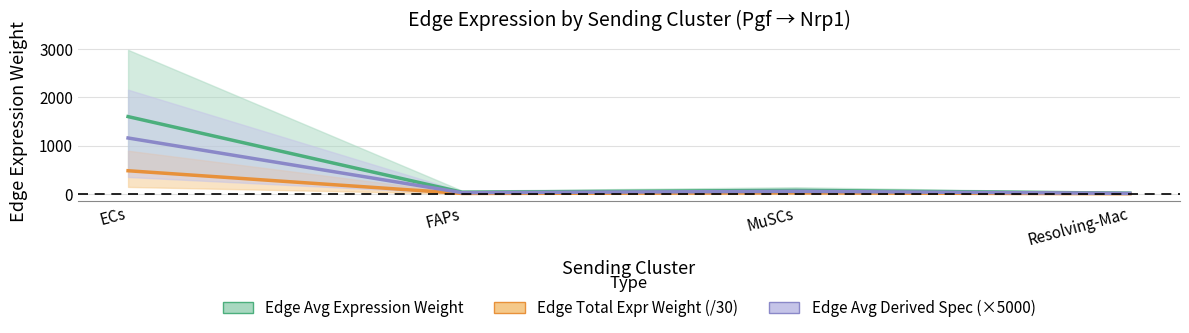

List the series in order of their overall mean, highest first.

Edge Avg Expression Weight, Edge Avg Derived Specificity (×5000), Edge Total Expression Weight (/30)